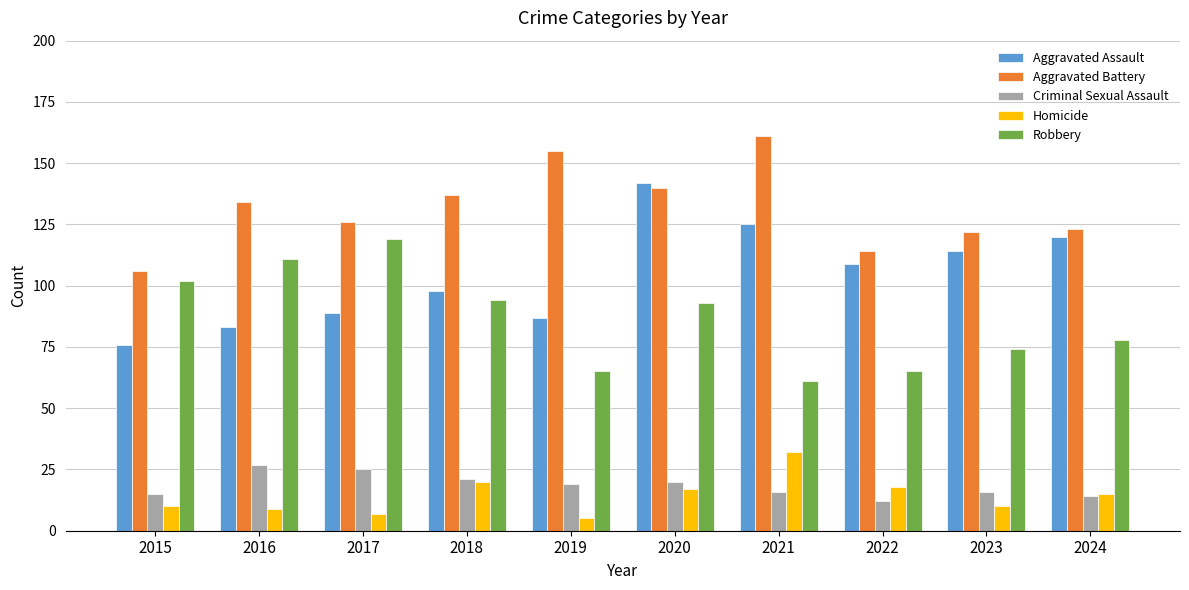

Which category has the highest value across all series?

2021